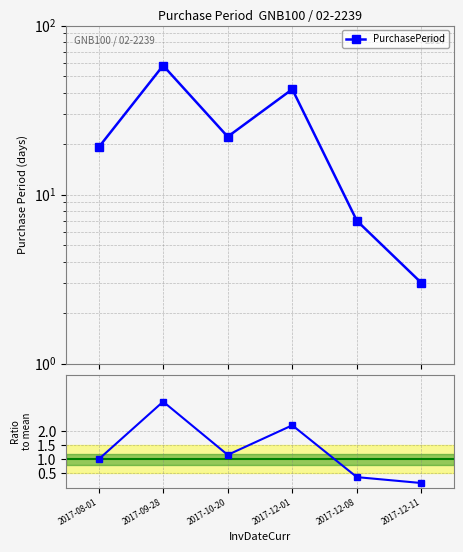

What is the average value of the Ratio to mean series?

1.3